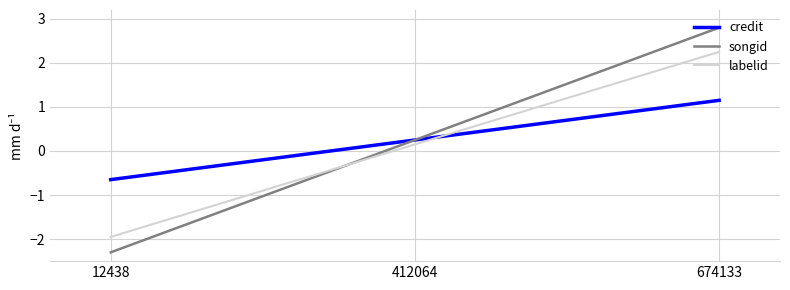

List the series in order of their peak value, highest first.

songid, labelid, credit